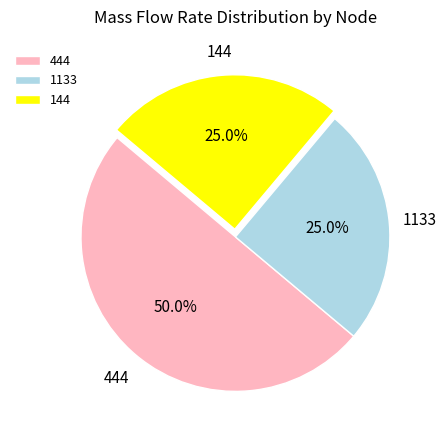

To the nearest percent, what percentage of the pie is 144?

25%